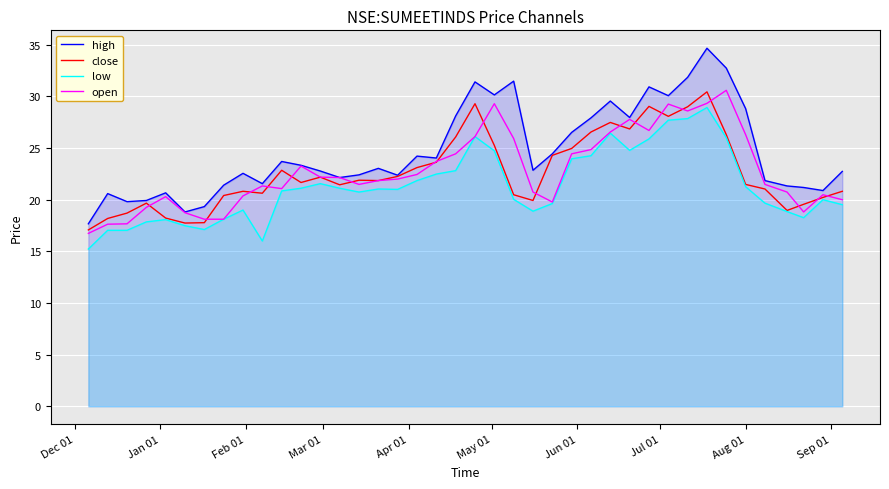

Which series has the widest spread of values?

high